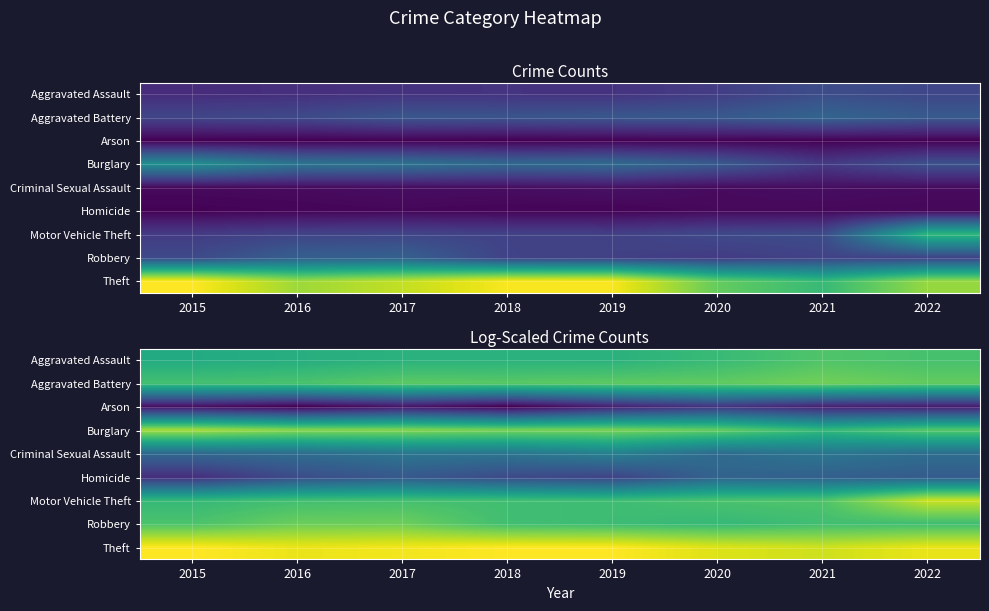

What is the difference between the highest and lowest values at 2020?

4.1